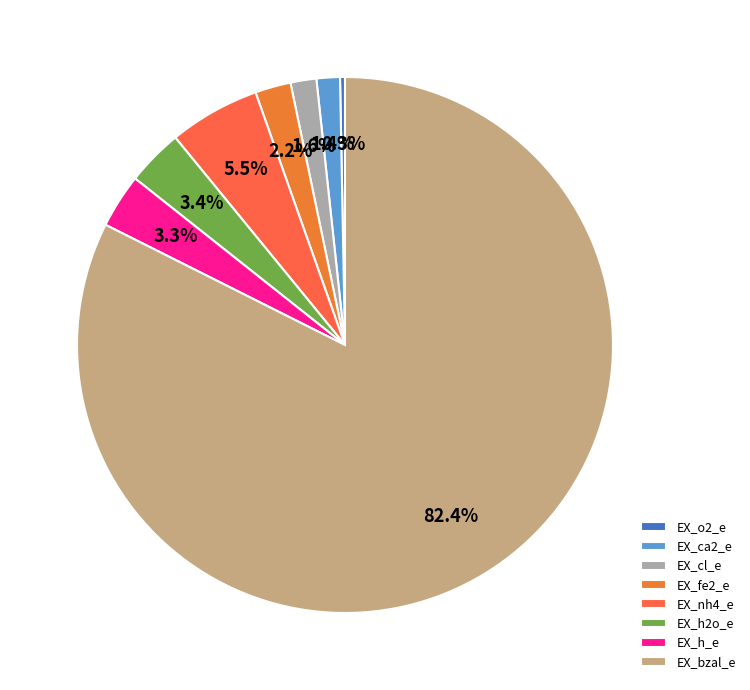

Is there any slice that represents more than half of the pie?

Yes